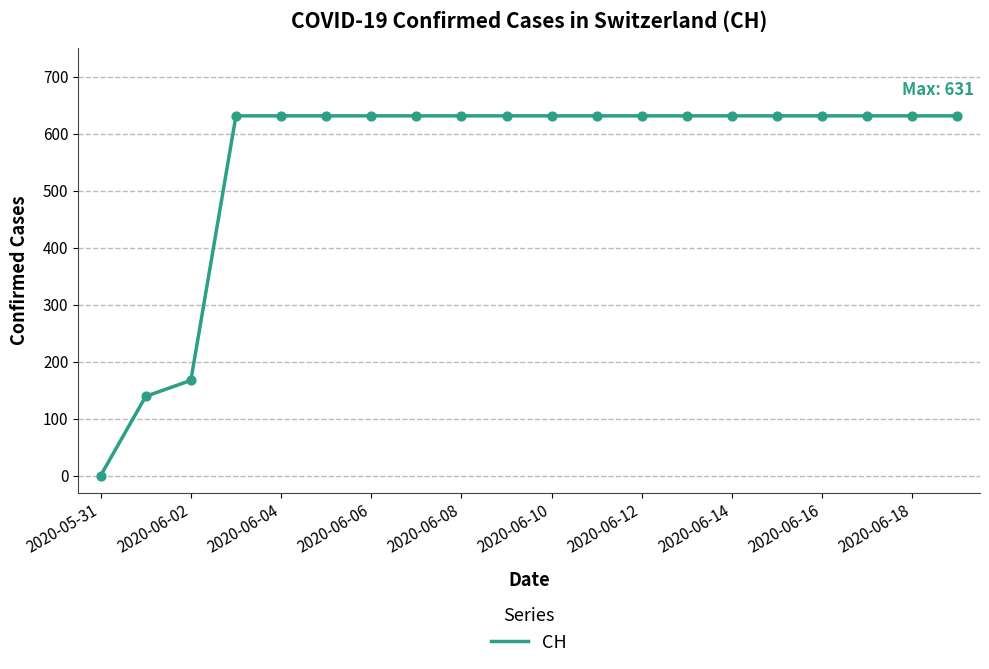

What is the difference between the maximum and minimum values?

631